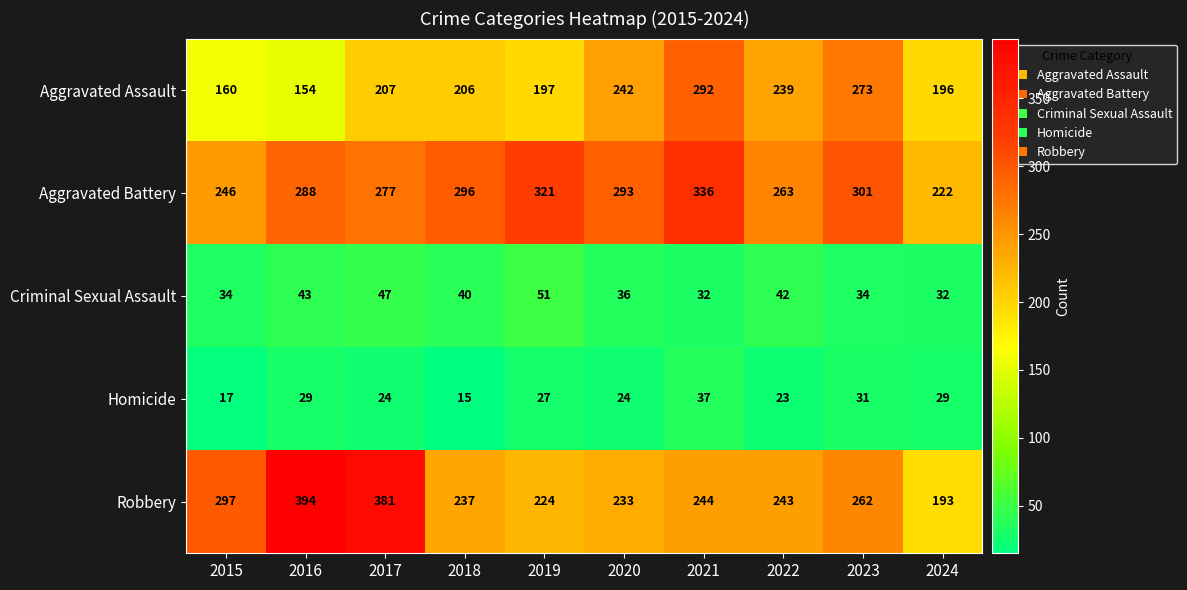

Where does the Robbery series first go above 244?

2015